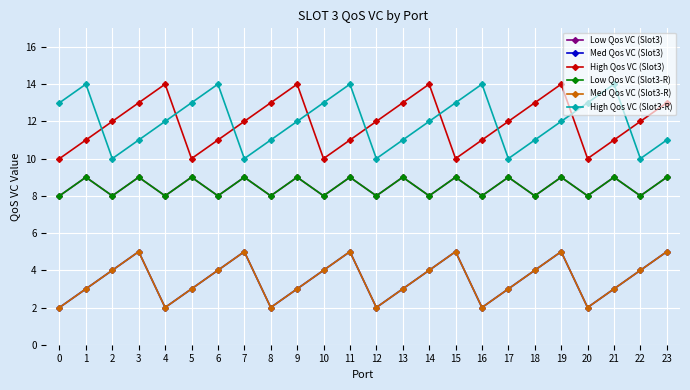

Which series has the largest total across all categories?

High Qos VC (Slot3-R)